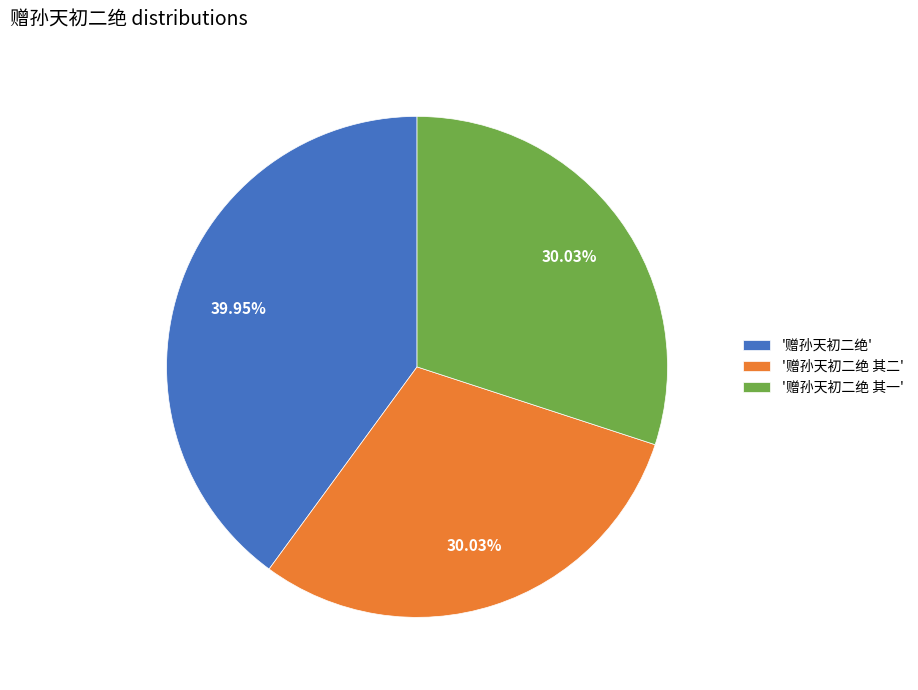

Count the number of slices in the pie.

3